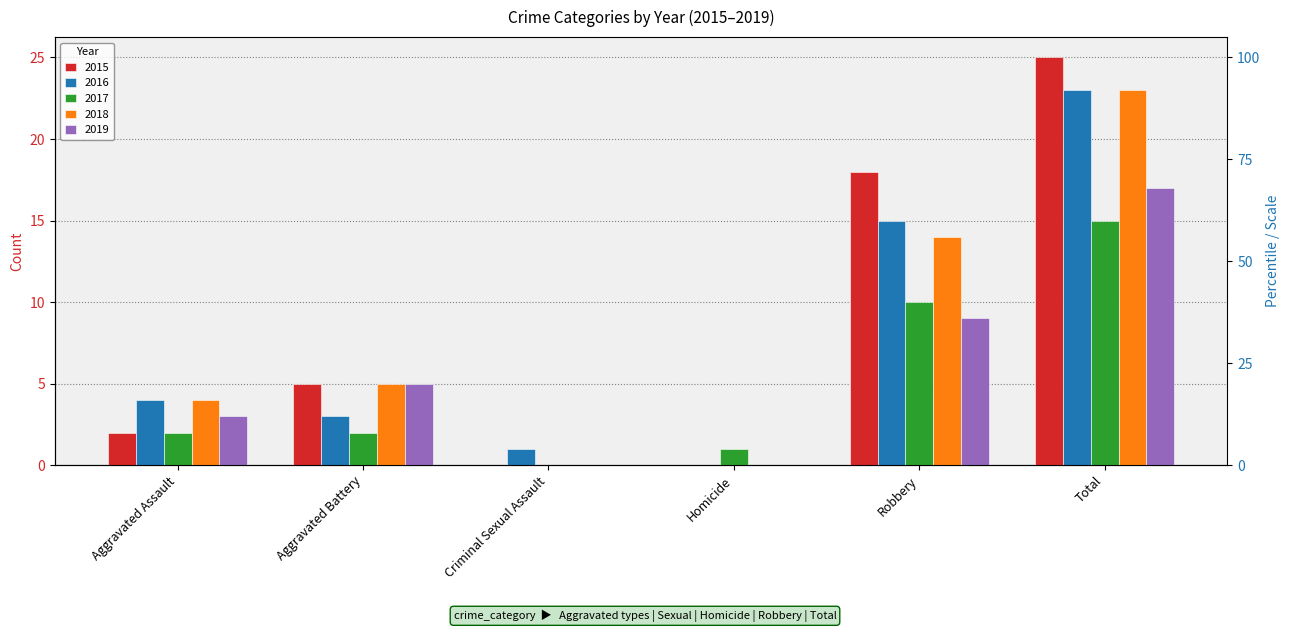

Which has a higher value, Criminal Sexual Assault or Homicide?

Criminal Sexual Assault